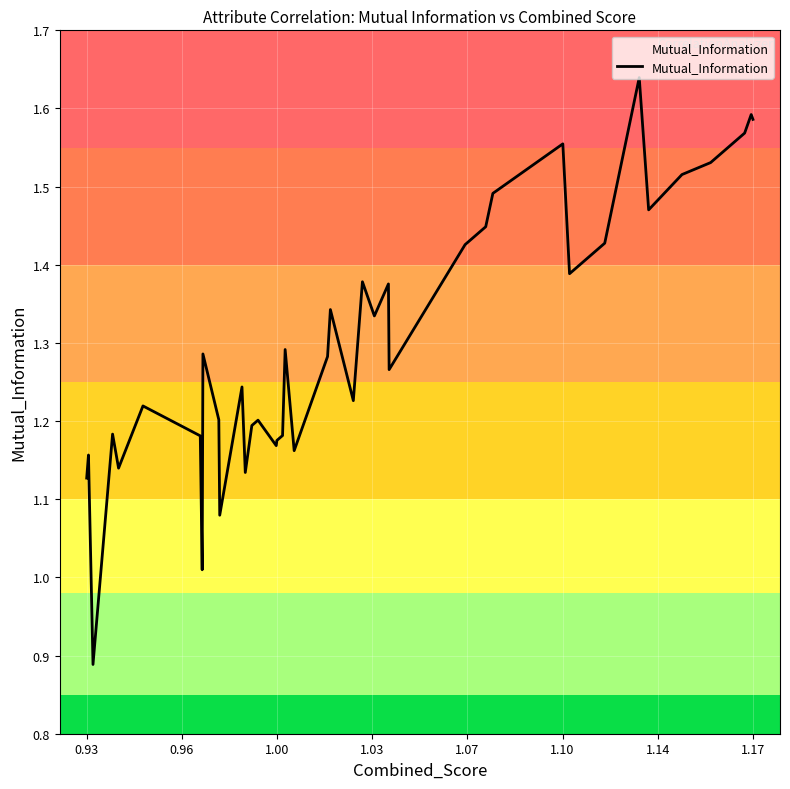

What is the difference between the maximum and minimum values?

0.8